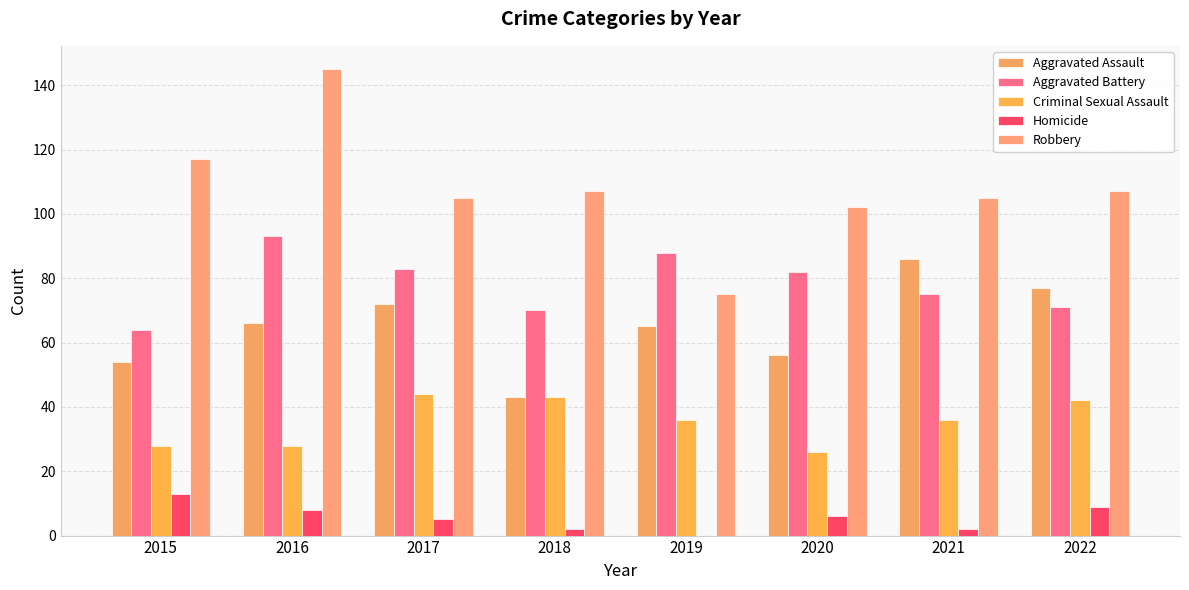

What is the difference between the maximum and minimum values in the Aggravated Assault series?

43